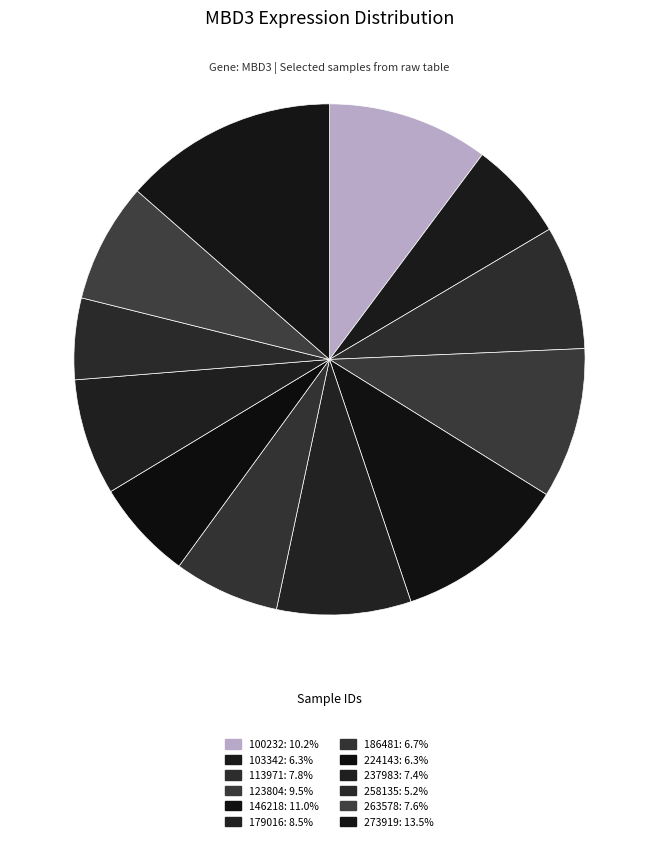

Which has a higher value, 113971 or 273919?

273919